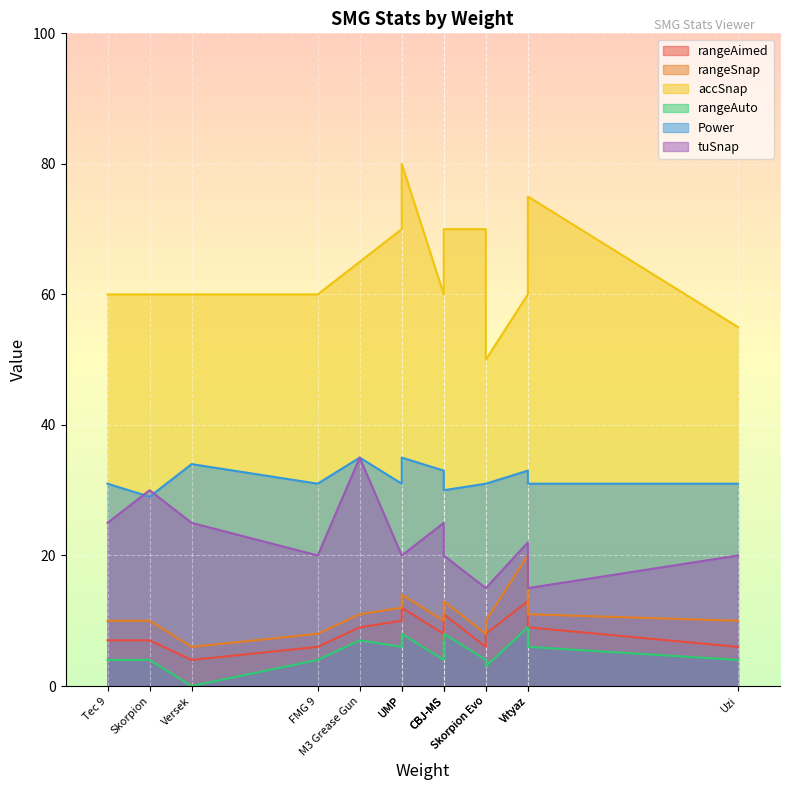

Is it true that rangeAuto equals 4 at Tec 9?

True